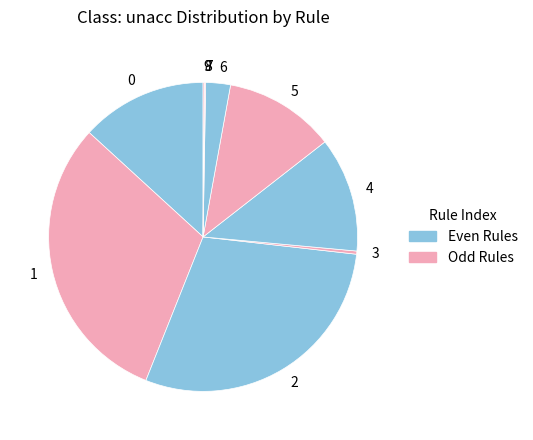

Is there any slice that represents more than half of the pie?

No